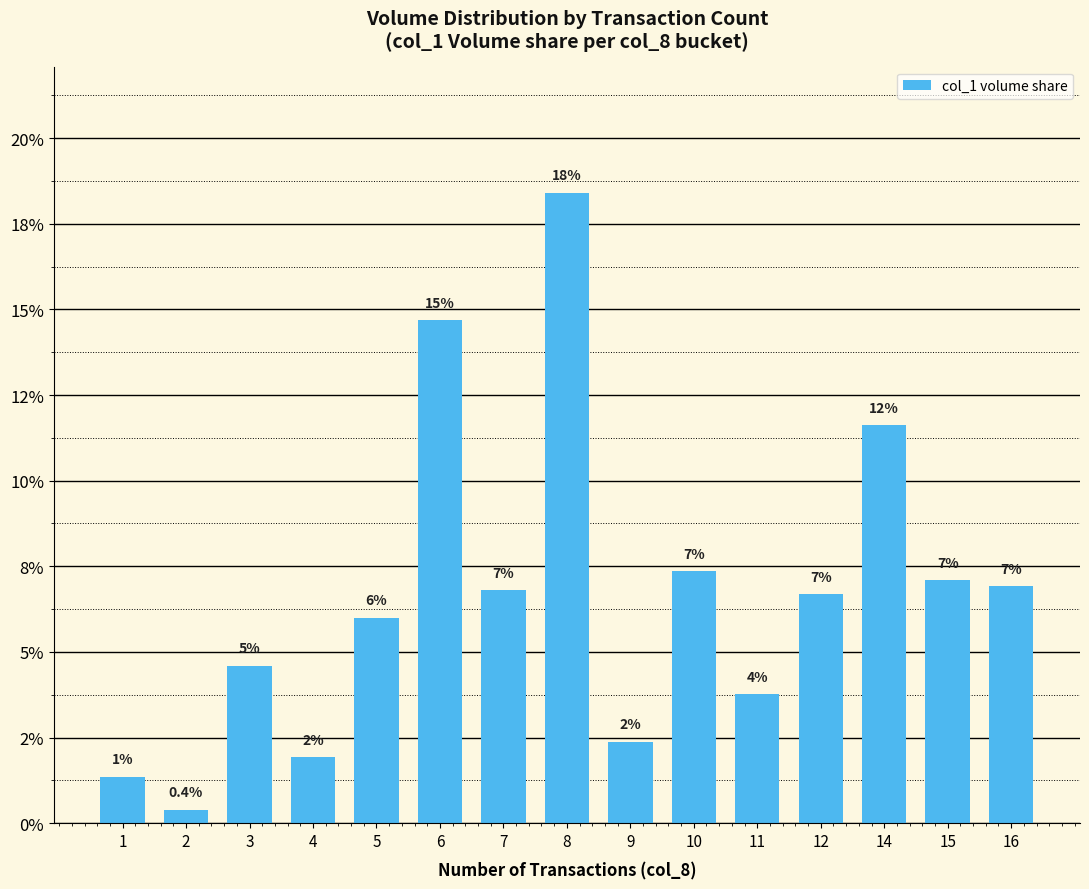

Are the bars horizontal?

No